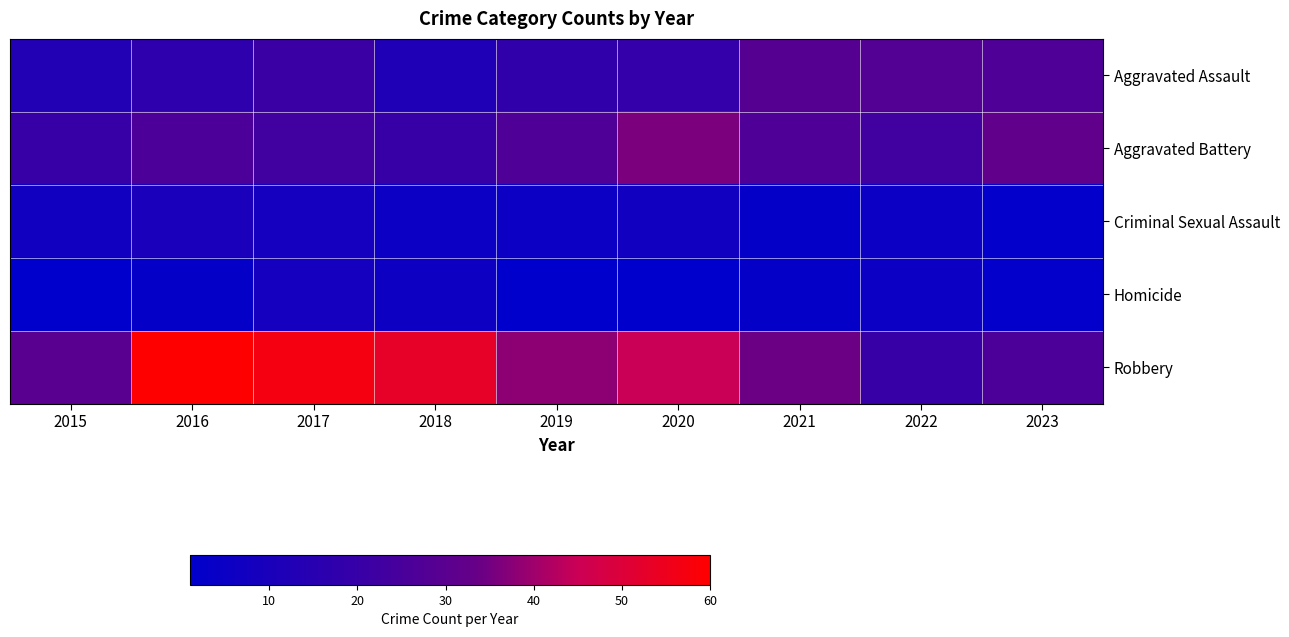

At which category is the sum across all series the highest?

2017